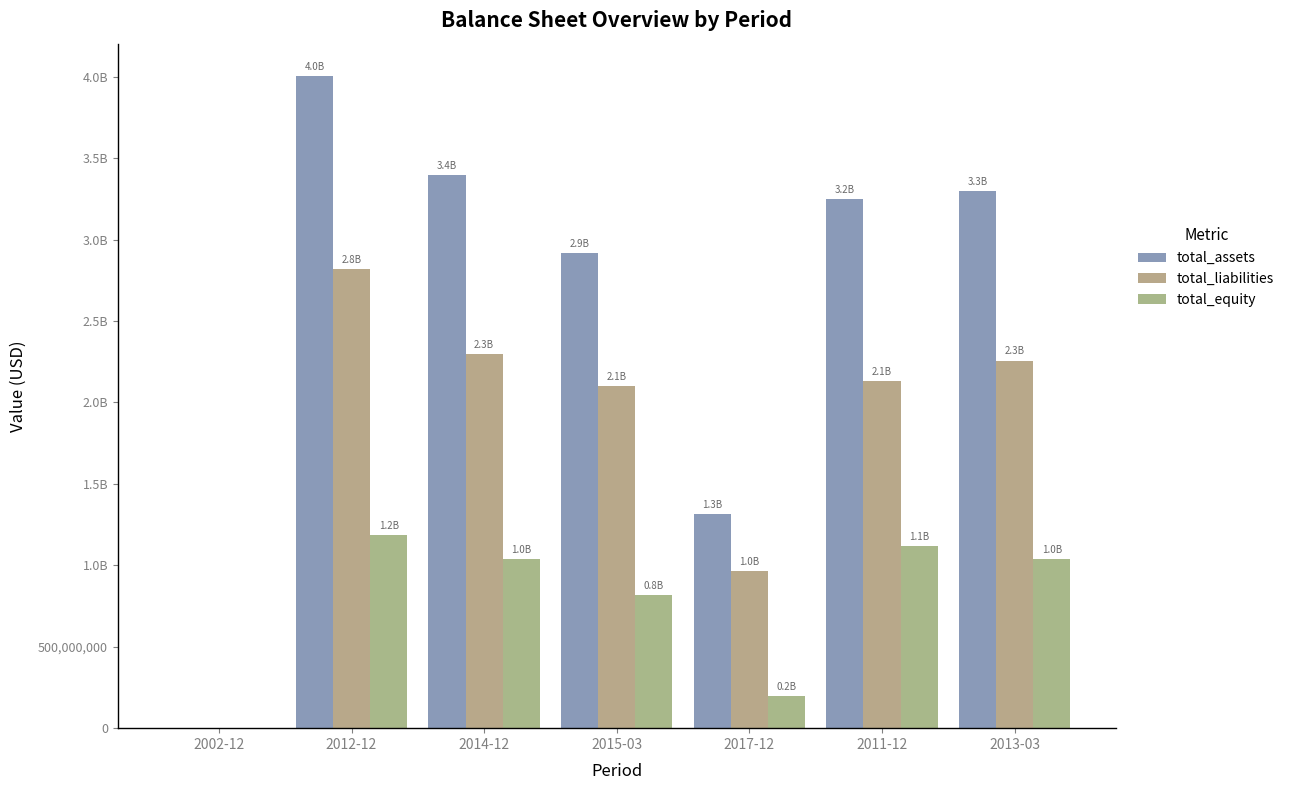

At which category is the sum across all series the highest?

2012-12